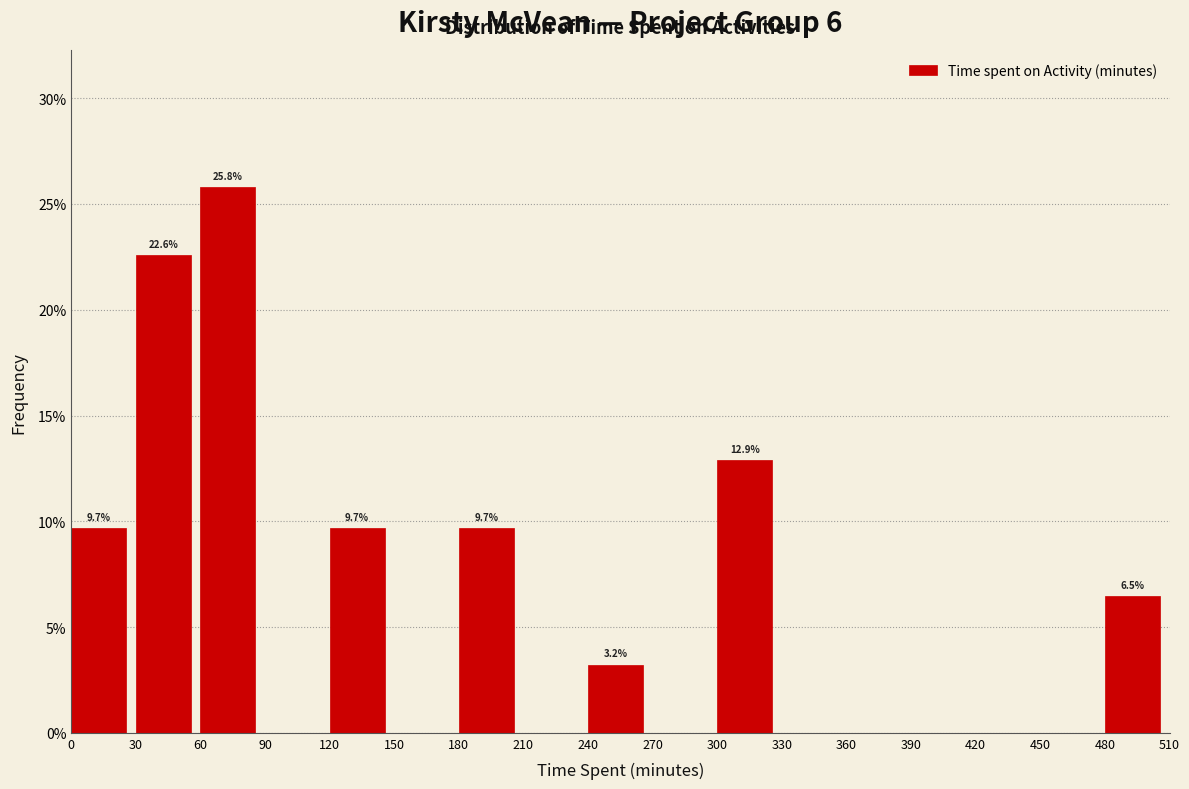

Over which range of the x-axis is the bar tallest?

60 to 90